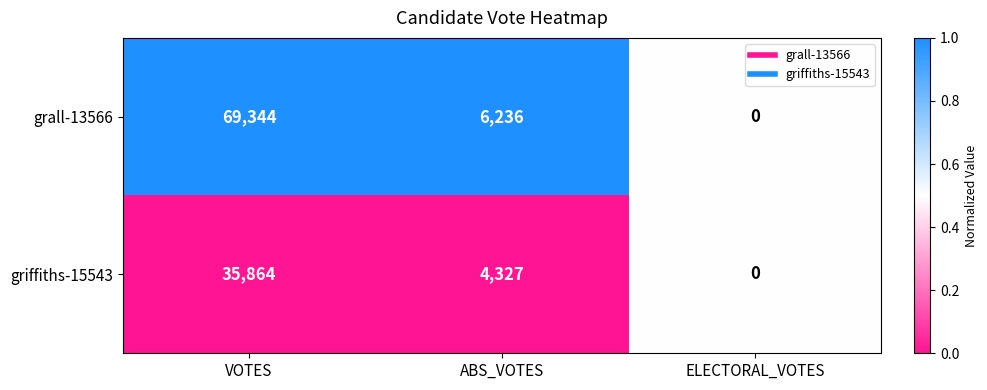

Which series has the largest total across all categories?

grall-13566